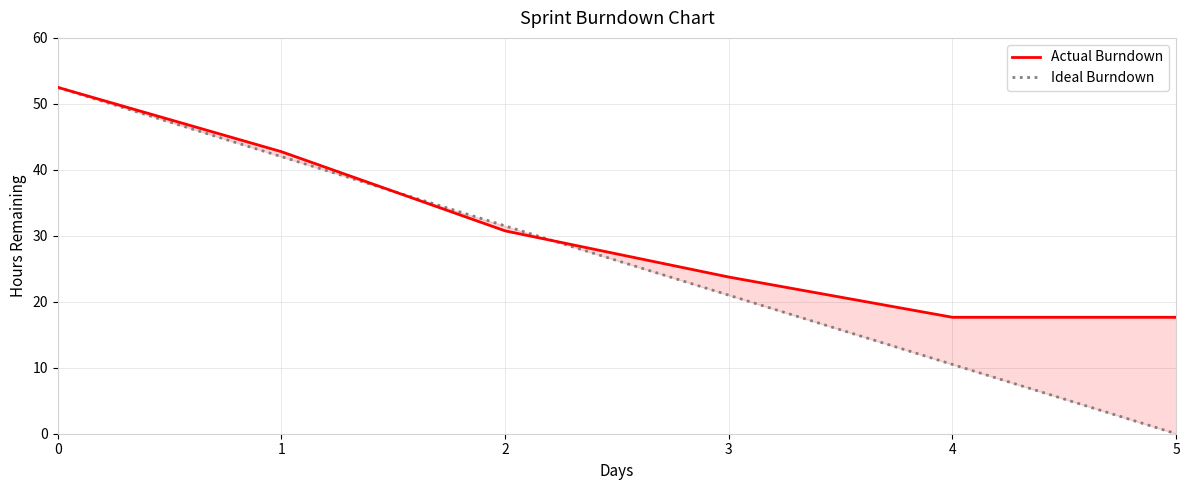

What is the average value of the Actual Burndown series?

30.8